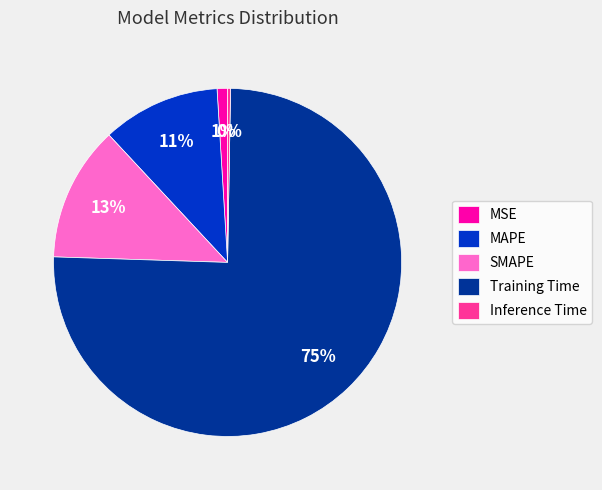

Which slice represents more than half of the pie?

Training Time